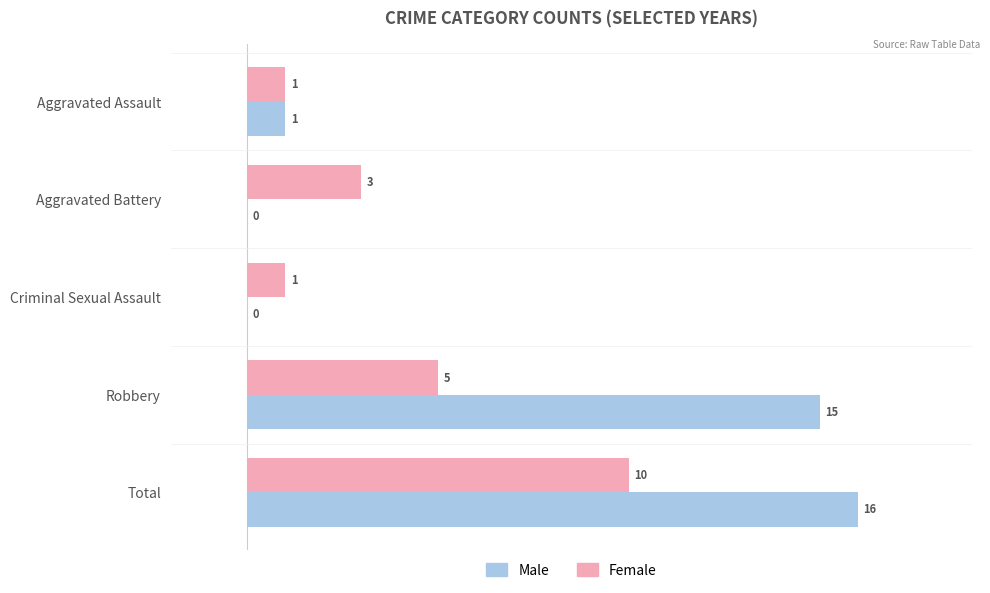

What is the total value across all series at Aggravated Battery?

3